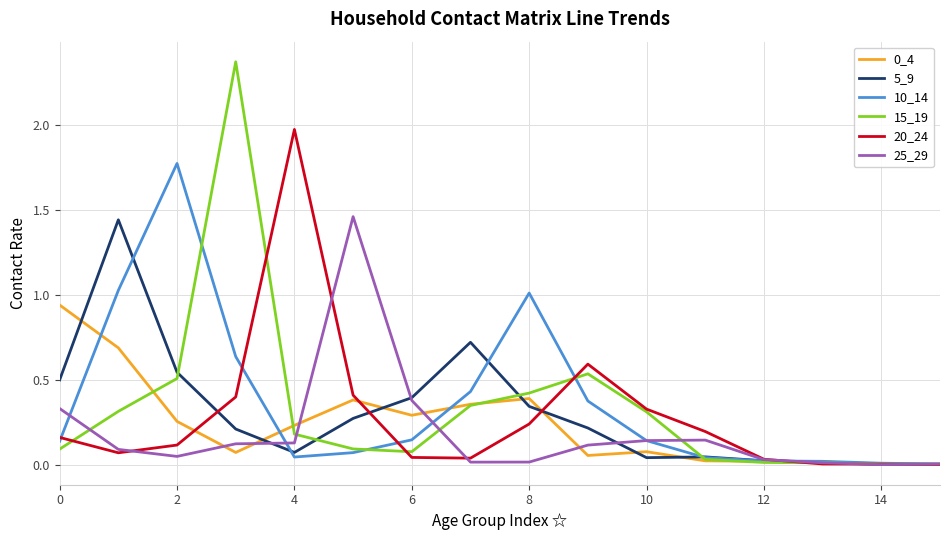

Which series has the widest spread of values?

15_19